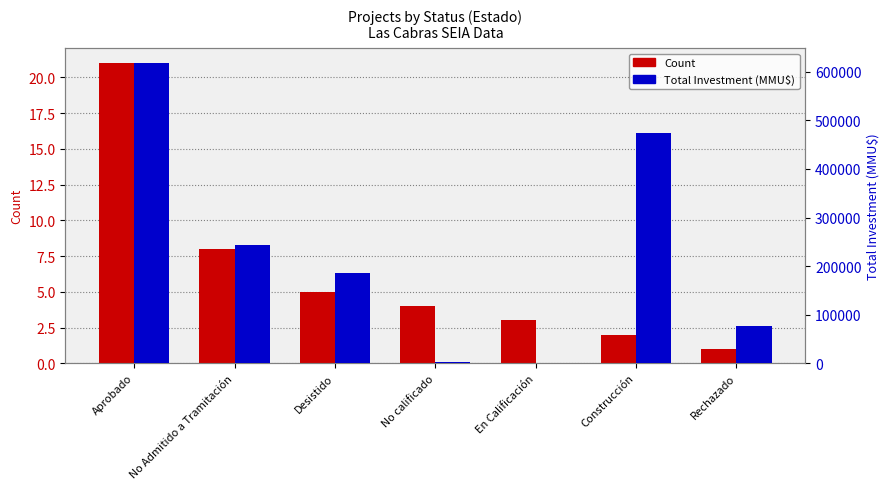

Which series has the widest spread of values?

Total Investment (MMU$)